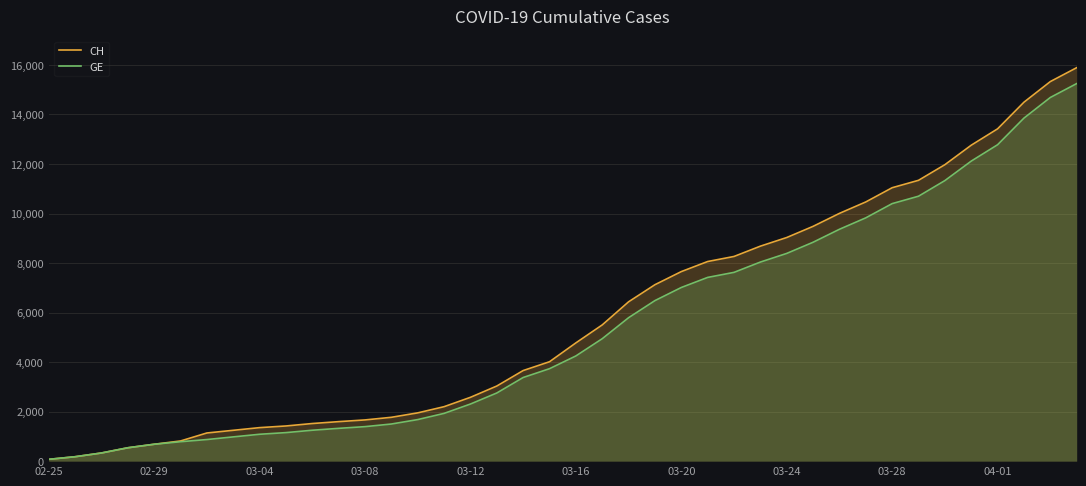

Which series has the largest range (max minus min)?

CH